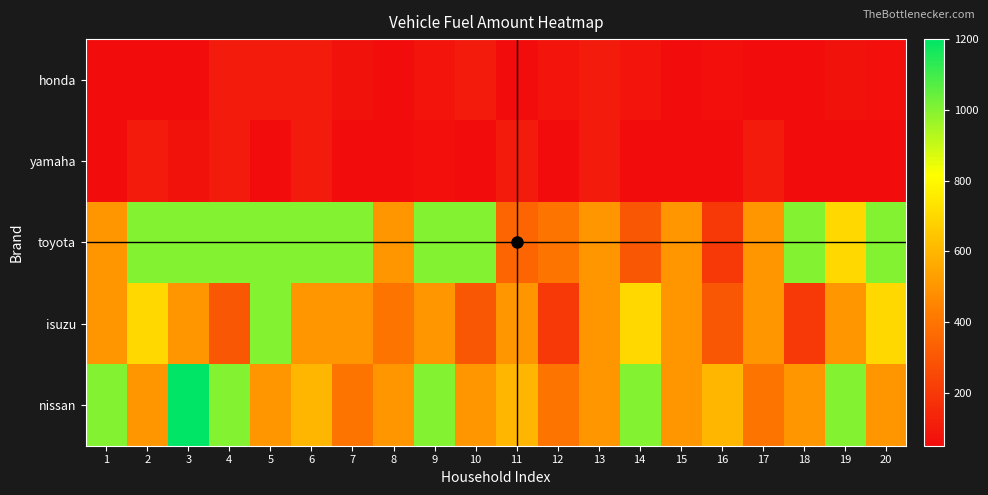

At which category does the chart reach its peak across all series?

3